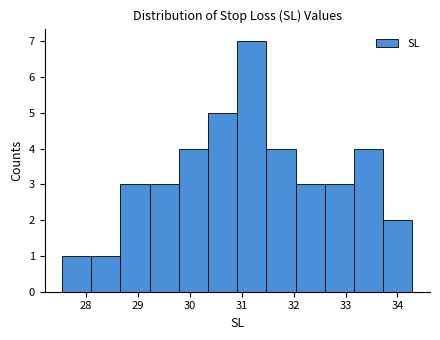

Reading left to right, list every bar in this chart as the range it spans on the x-axis followed by its height. Neither the bar edges nor the heights are printed on the chart, so give them approximately, as read against the axes.

27.5 to 28.1: 1
28.1 to 28.7: 1
28.7 to 29.2: 3
29.2 to 29.8: 3
29.8 to 30.4: 4
30.4 to 30.9: 5
30.9 to 31.5: 7
31.5 to 32.0: 4
32.0 to 32.6: 3
32.6 to 33.2: 3
33.2 to 33.7: 4
33.7 to 34.3: 2